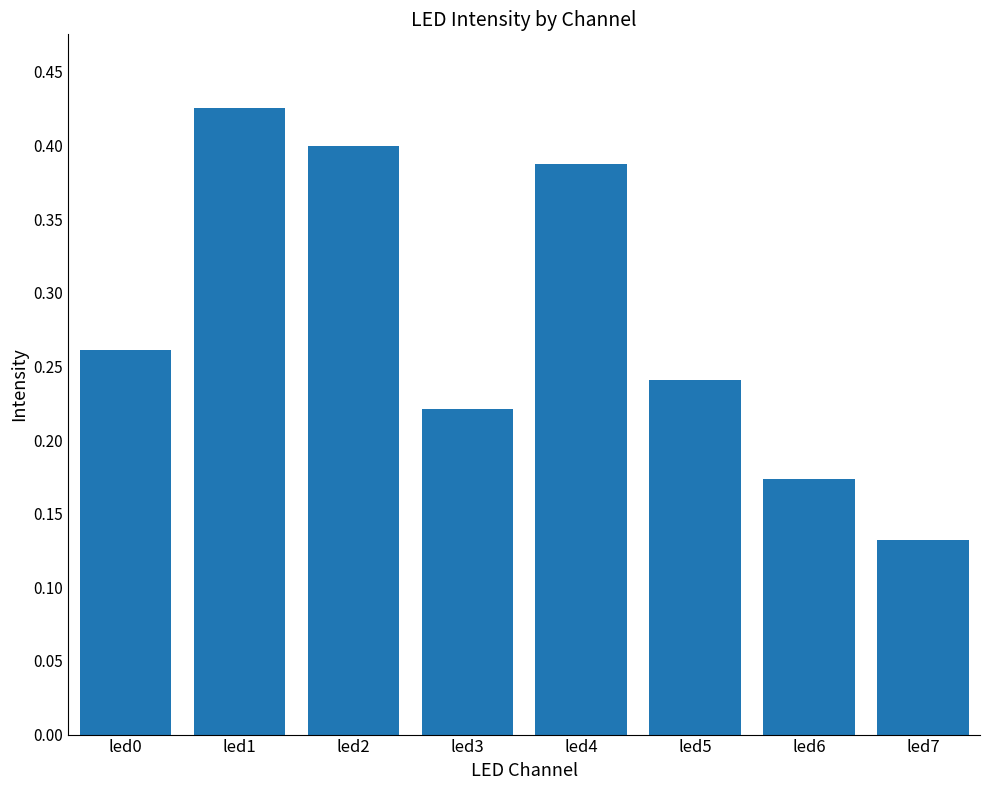

List the labels in order of value, largest first.

led1, led2, led4, led0, led5, led3, led6, led7